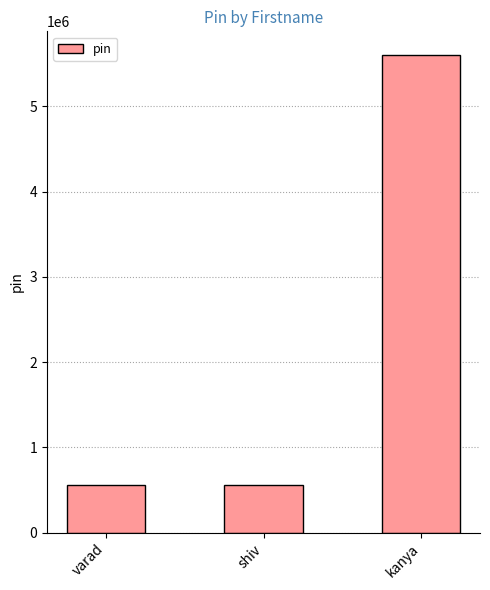

What is the minimum value shown in the chart?

560098